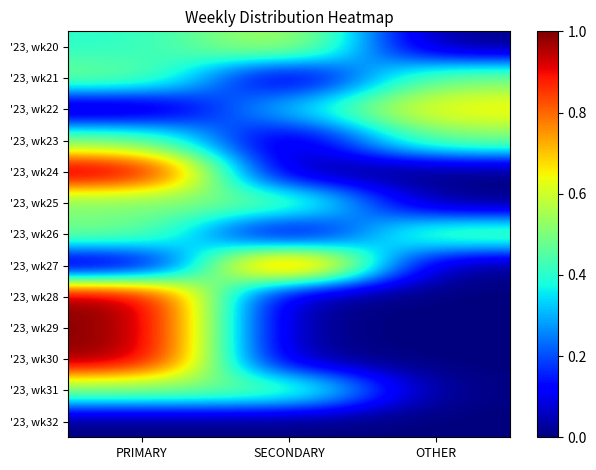

Which has a higher value, OTHER or PRIMARY?

PRIMARY